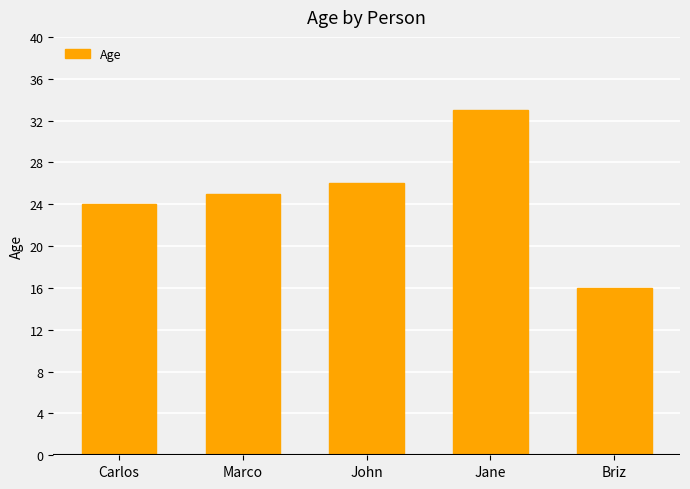

Reading right to left, list all the values displayed in this chart.

Briz=16	Jane=33	John=26	Marco=25	Carlos=24